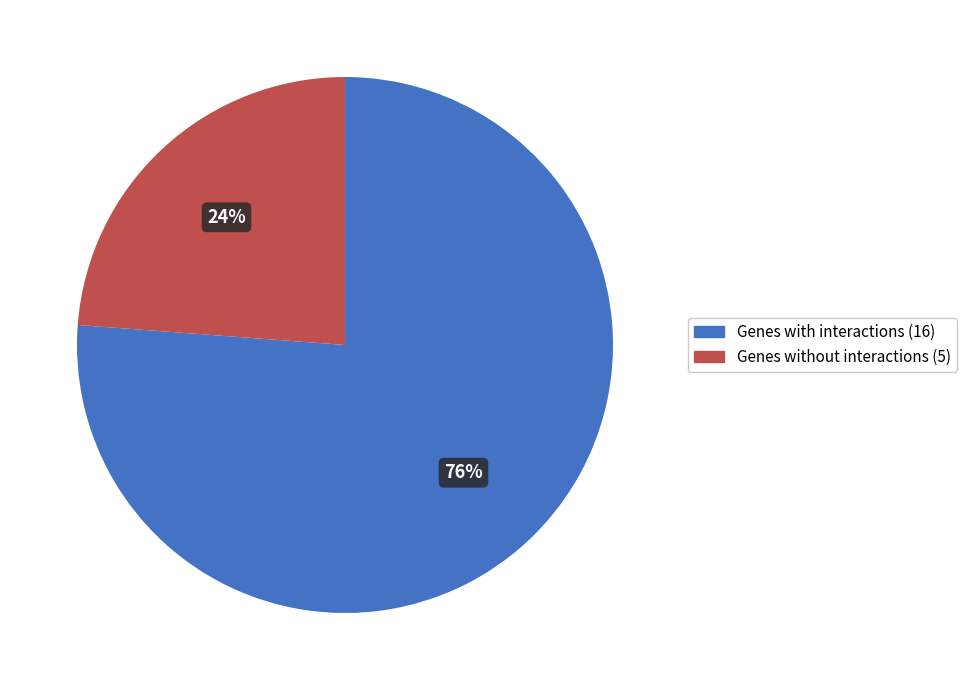

Rank the categories by value from highest to lowest.

Genes with interactions (16), Genes without interactions (5)